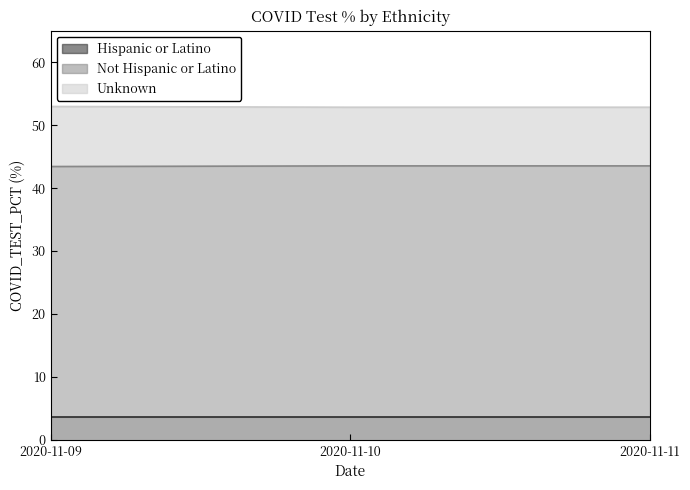

What is the value of the Not Hispanic or Latino point at the 2nd from the left?

43.5